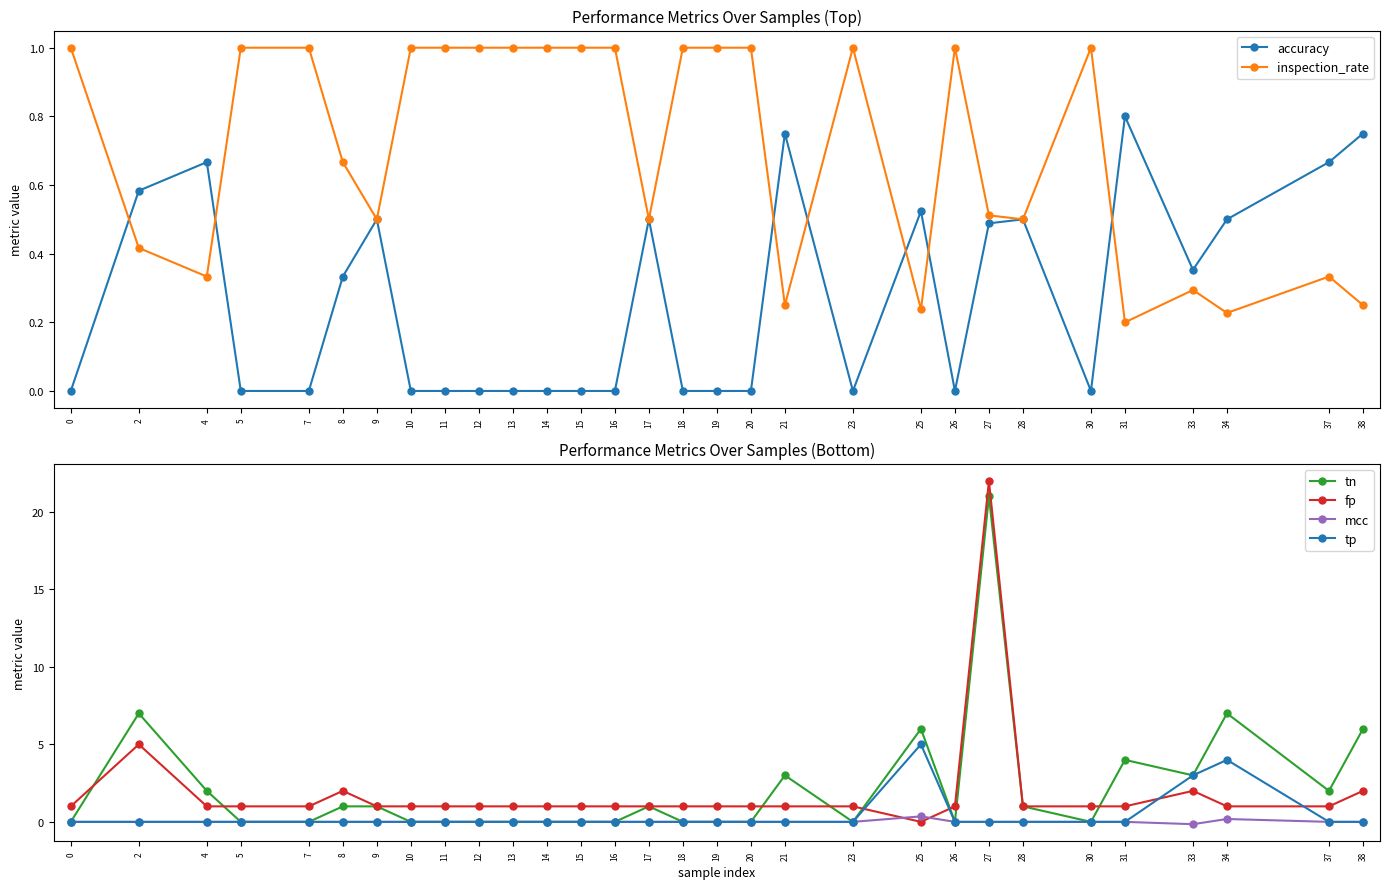

Between 25 and 18, which is larger?

25